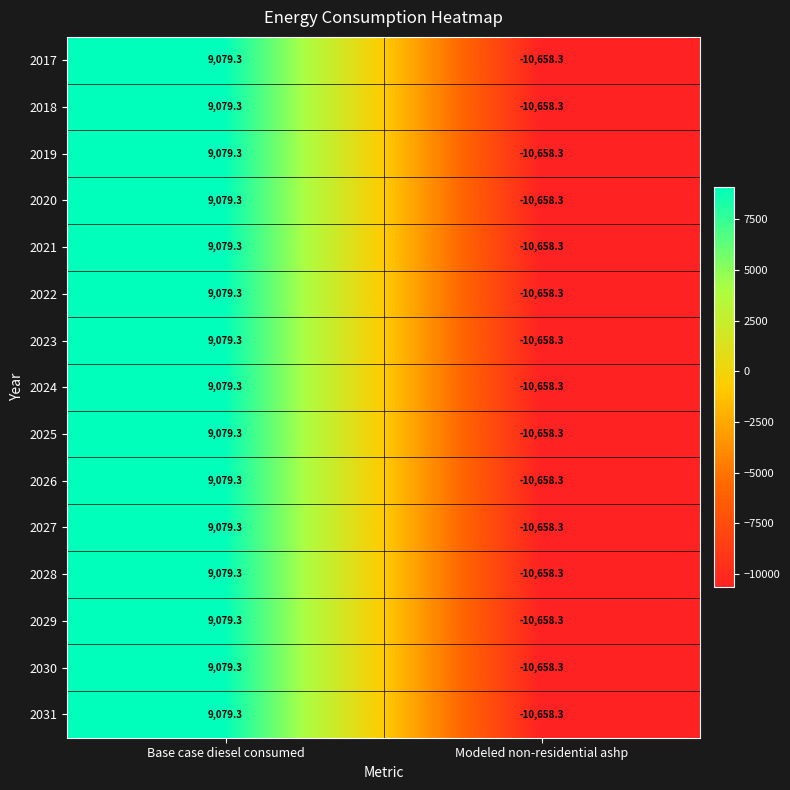

Where is 2022 nearest to the value -789?

Base case diesel consumed